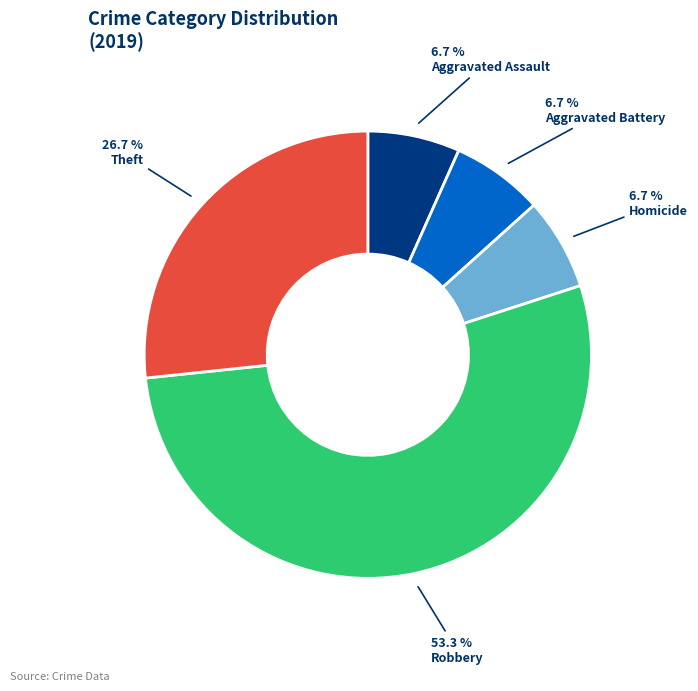

Which category has the biggest portion of the pie?

Robbery